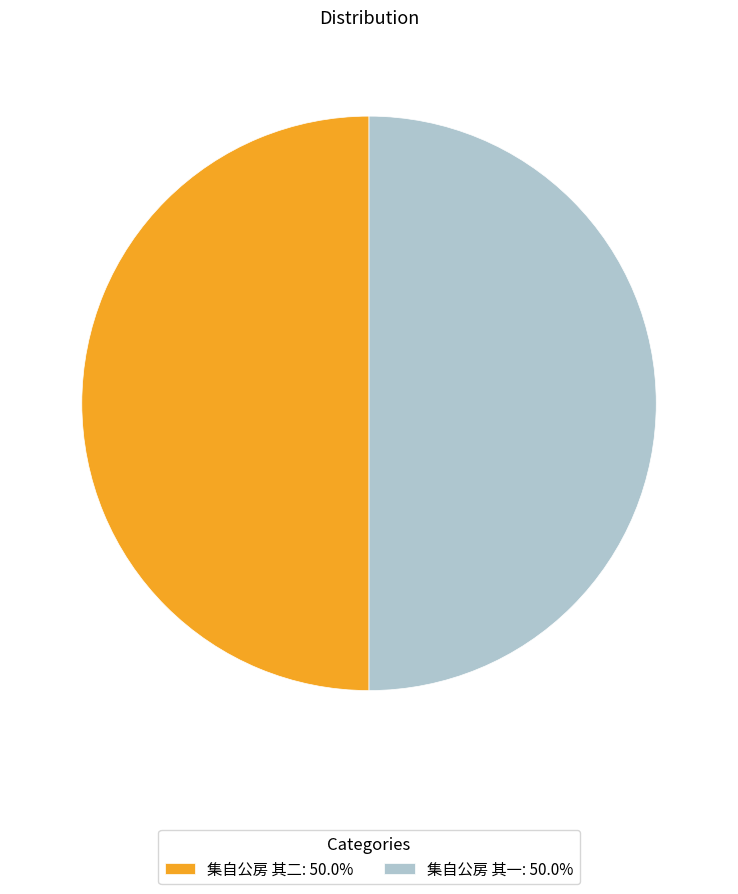

The 集自公房 其二 slice represents 41% of the pie. True or false?

False